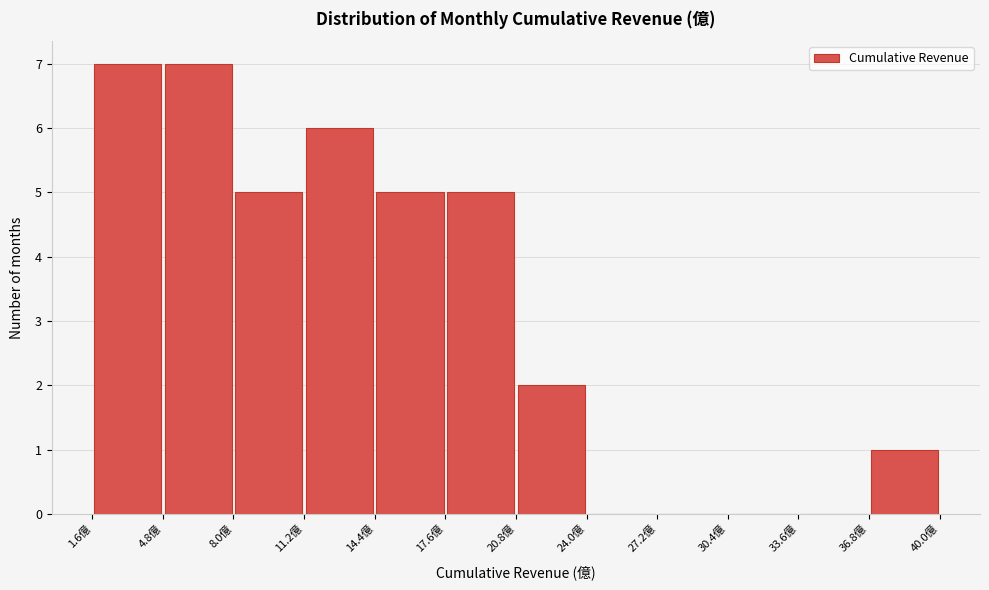

Reading left to right, list every bar in this chart as the range it spans on the x-axis followed by its height. Neither the bar edges nor the heights are printed on the chart, so give them approximately, as read against the axes.

1.6 to 4.8: 7
4.8 to 8.0: 7
8.0 to 11.2: 5
11.2 to 14.4: 6
14.4 to 17.6: 5
17.6 to 20.8: 5
20.8 to 24.0: 2
24.0 to 27.2: 0
27.2 to 30.4: 0
30.4 to 33.6: 0
33.6 to 36.8: 0
36.8 to 40.0: 1